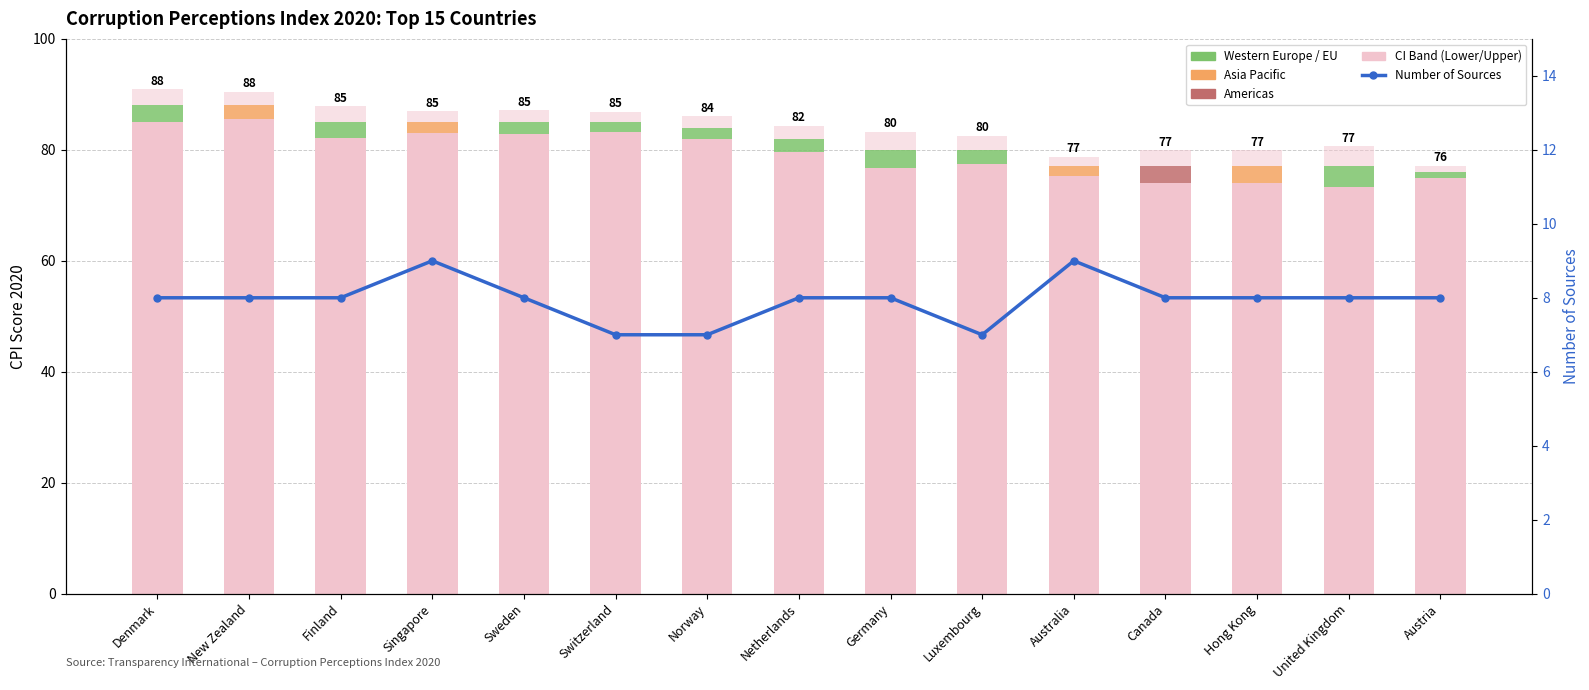

What is the difference between the maximum and minimum values in the Upper CI Band series?

2.5